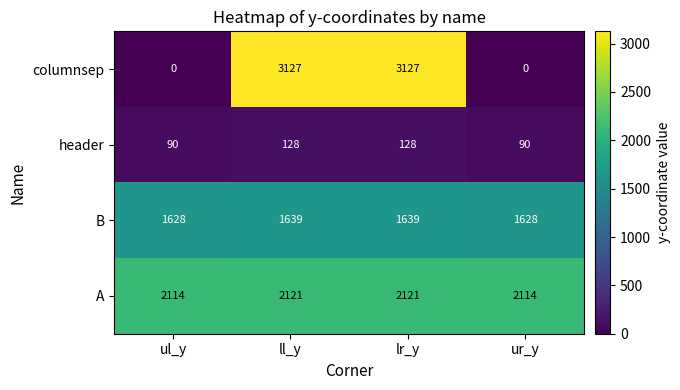

The value of B at ur_y is 2801. True or false?

False